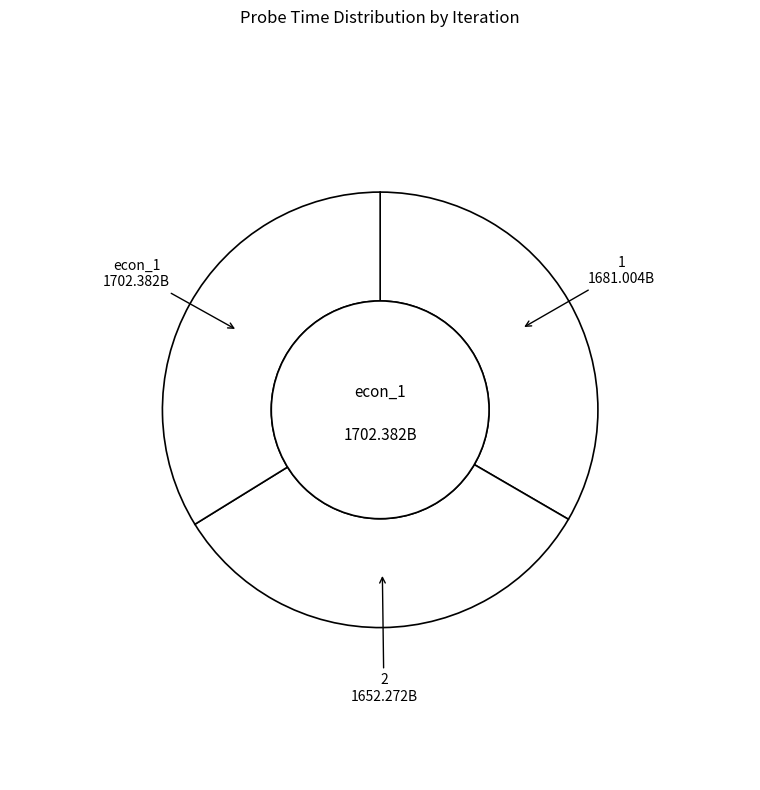

Is there any slice that represents more than half of the pie?

No